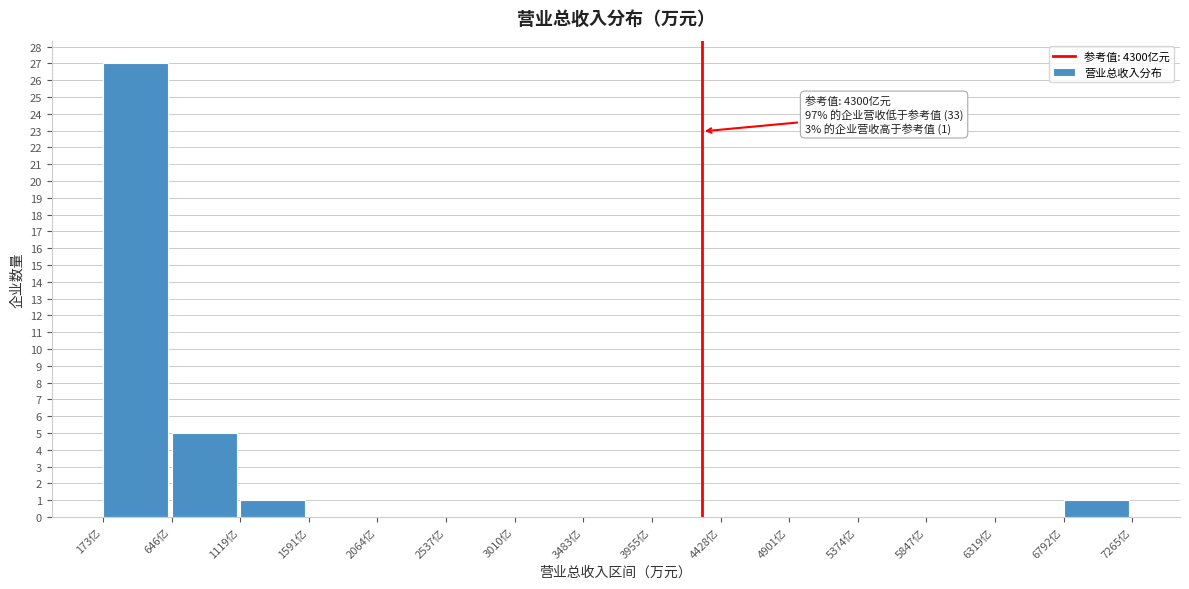

Reading left to right, transcribe all the data shown in this chart.

173亿=27	646亿=5	1119亿=1	1591亿=0	2064亿=0	2537亿=0	3010亿=0	3483亿=0	3955亿=0	4428亿=0	4901亿=0	5374亿=0	5847亿=0	6319亿=0	6792亿=1